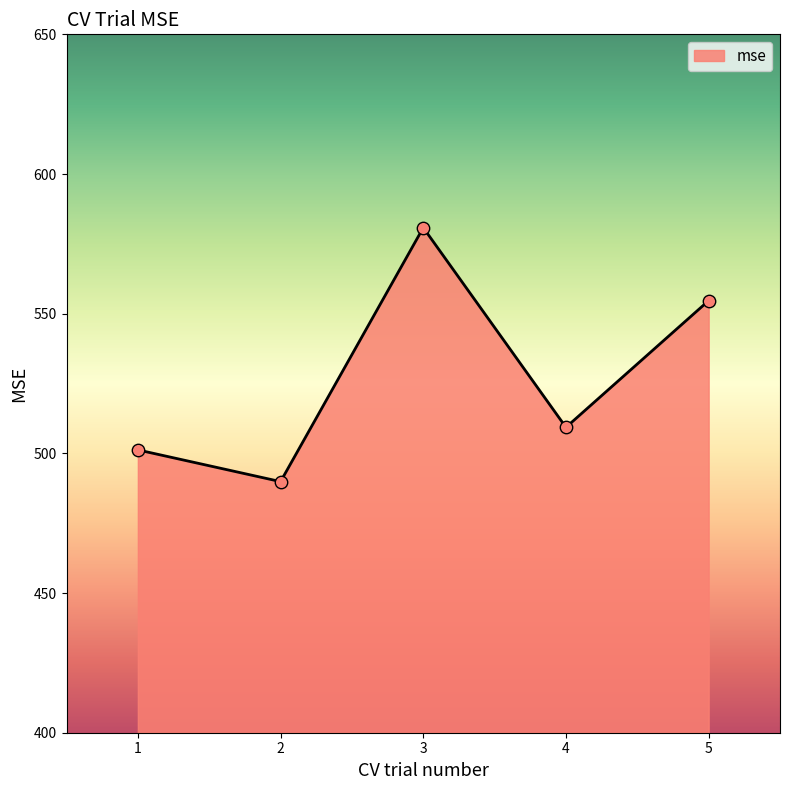

What is the change in value from 2 to 4?

+19.4